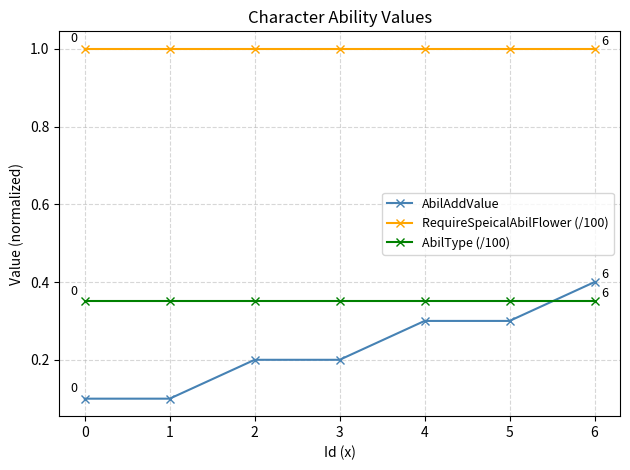

What is the value of the RequireSpeicalAbilFlower (/100) point at the 1st from the left?

1.0